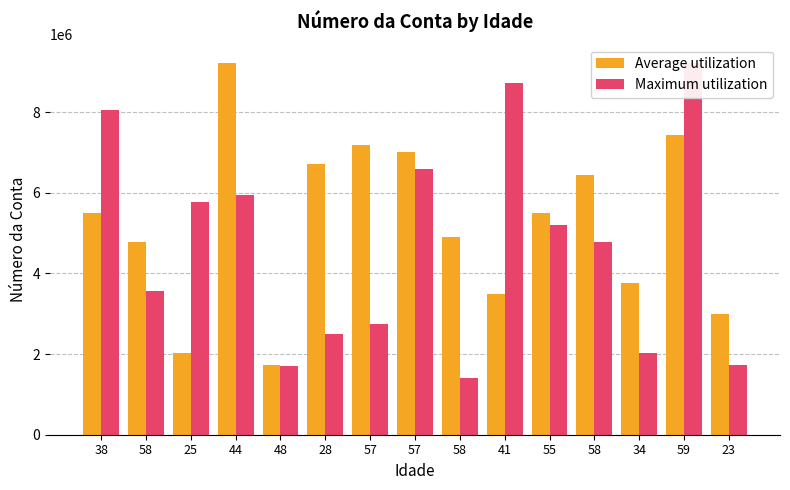

Reading left to right, transcribe all the data shown in this chart.

Average utilization: 5499072	4779074	2036165	9211792	1716868	6704562	7181109	7004593	4911058	3489011	5487087	6431645	3770984	7439183	2987430
Maximum utilization: 8048679	3573422	5763071	5954411	1699507	2507159	2745571	6600189	1411453	8720104	5193866	4779074	2036165	9211792	1716868